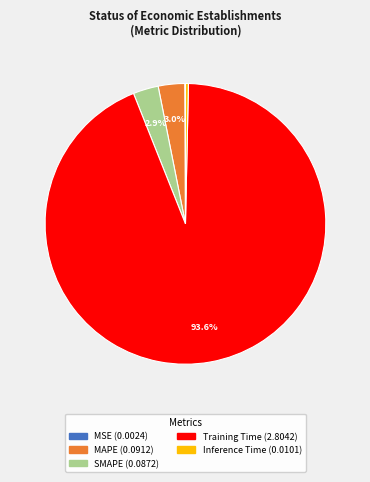

Do SMAPE and MAPE together represent more than half of the pie?

No